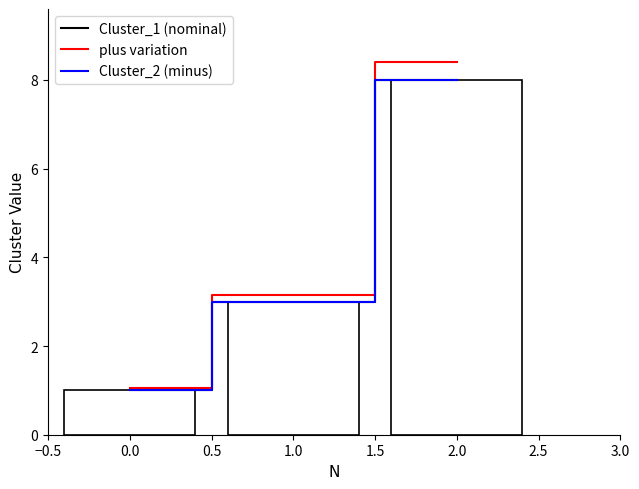

Are the bars horizontal?

No